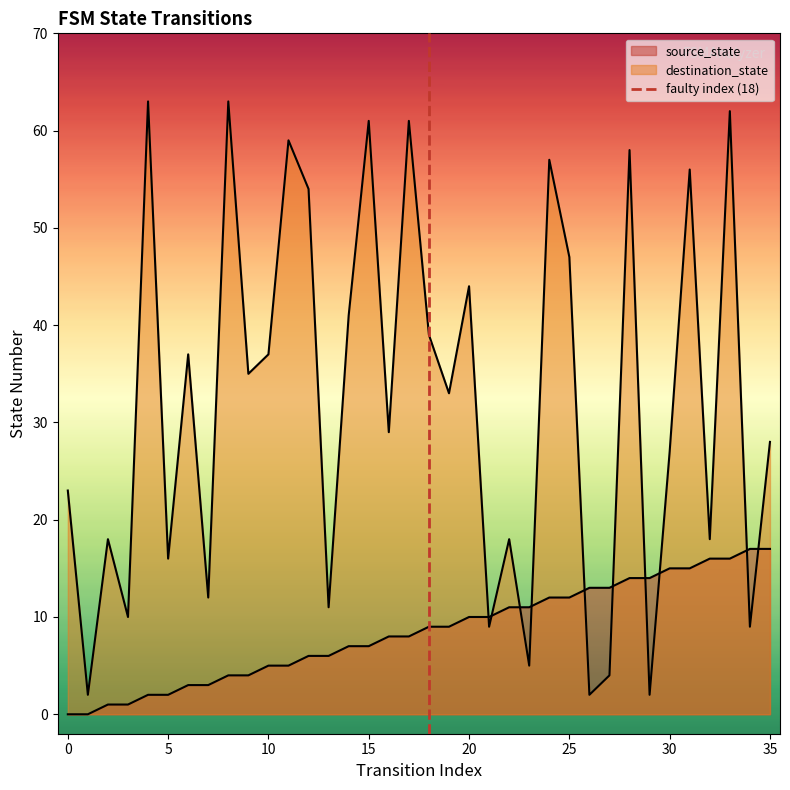

Between 5 and 0, which is larger?

5